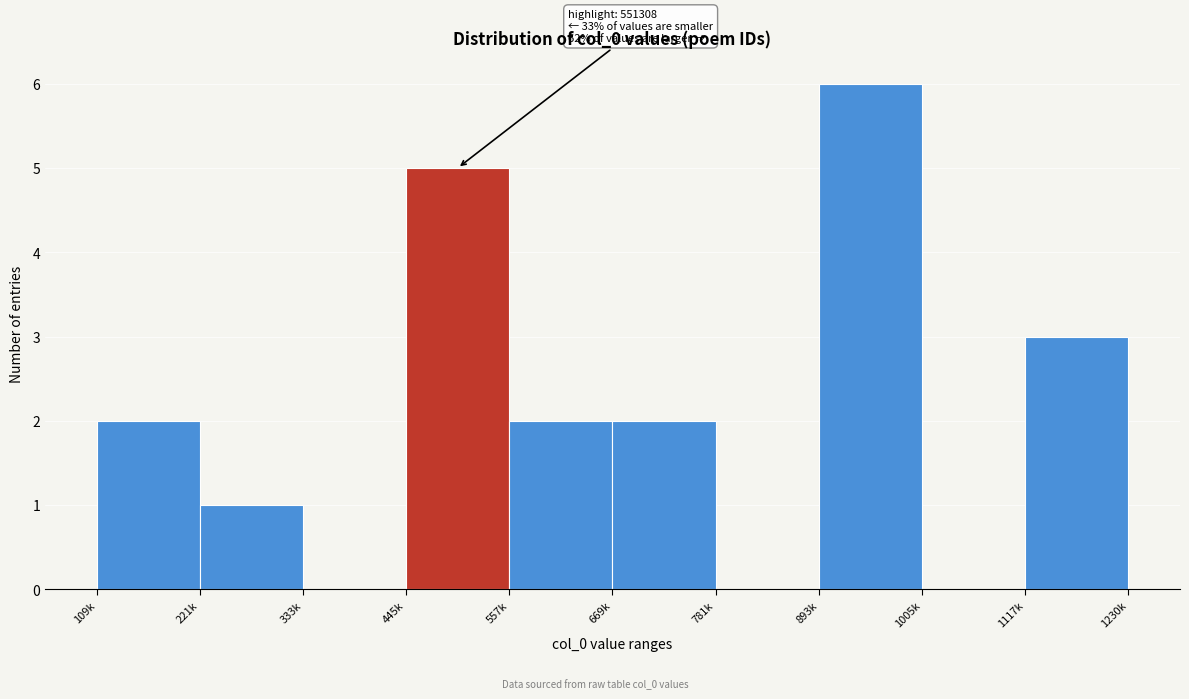

Reading left to right, transcribe all the data shown in this chart.

109k=2	221k=1	333k=0	445k=5	557k=2	669k=2	781k=0	893k=6	1005k=0	1117k=3